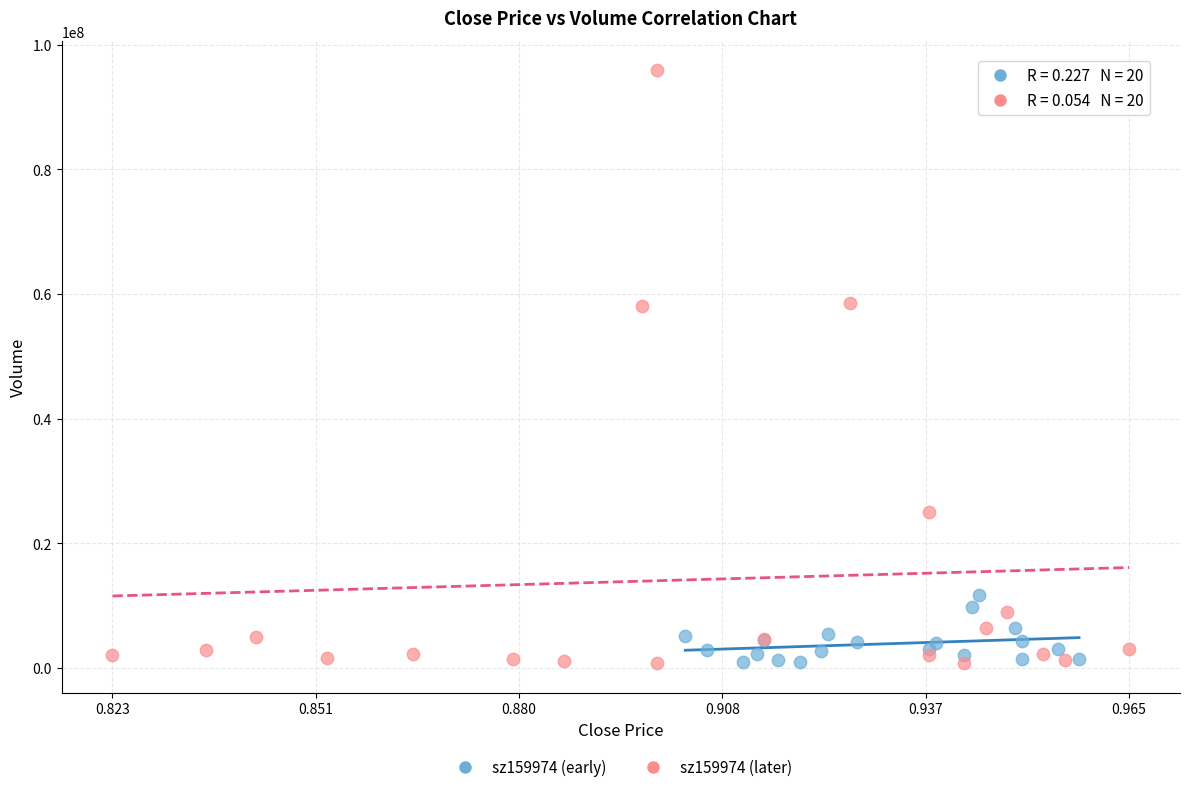

Which series contains the highest Y value?

sz159974 (later)